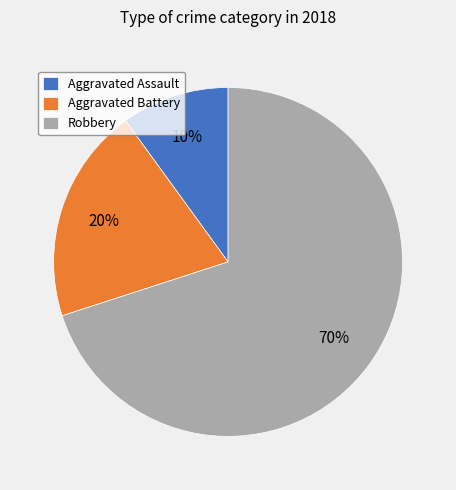

Which category has the smallest portion of the pie?

Aggravated Assault